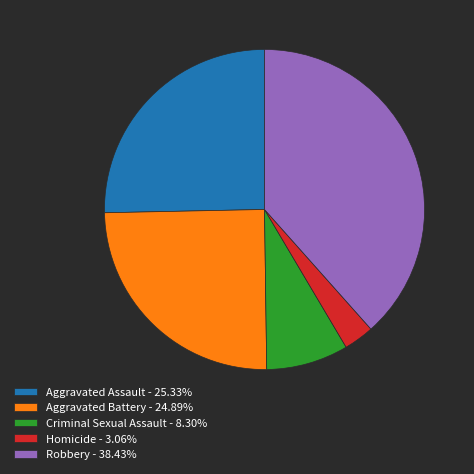

Does Robbery - 38.43% account for over 50% of the chart?

No